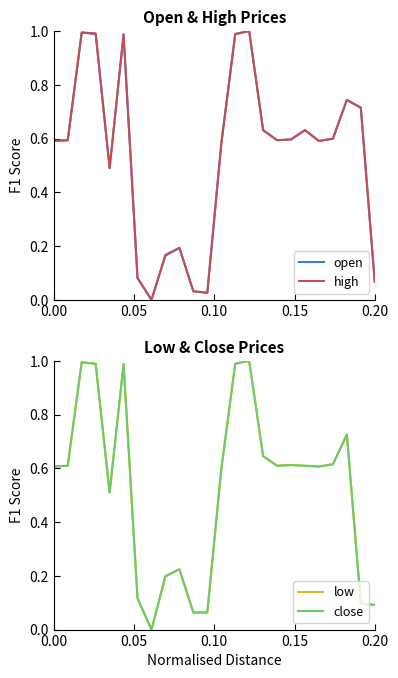

True or false: low and close cross at least once.

False